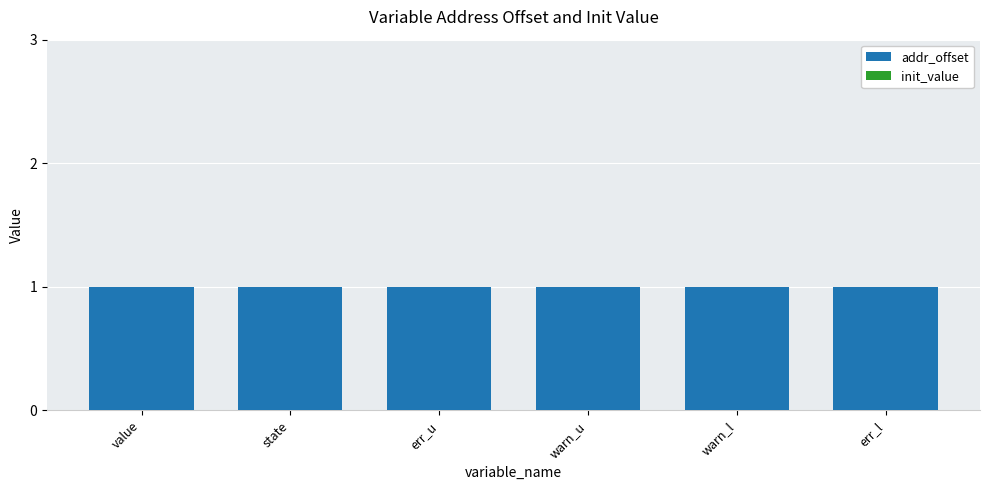

Rank the series by their average value, from highest to lowest.

addr_offset, init_value